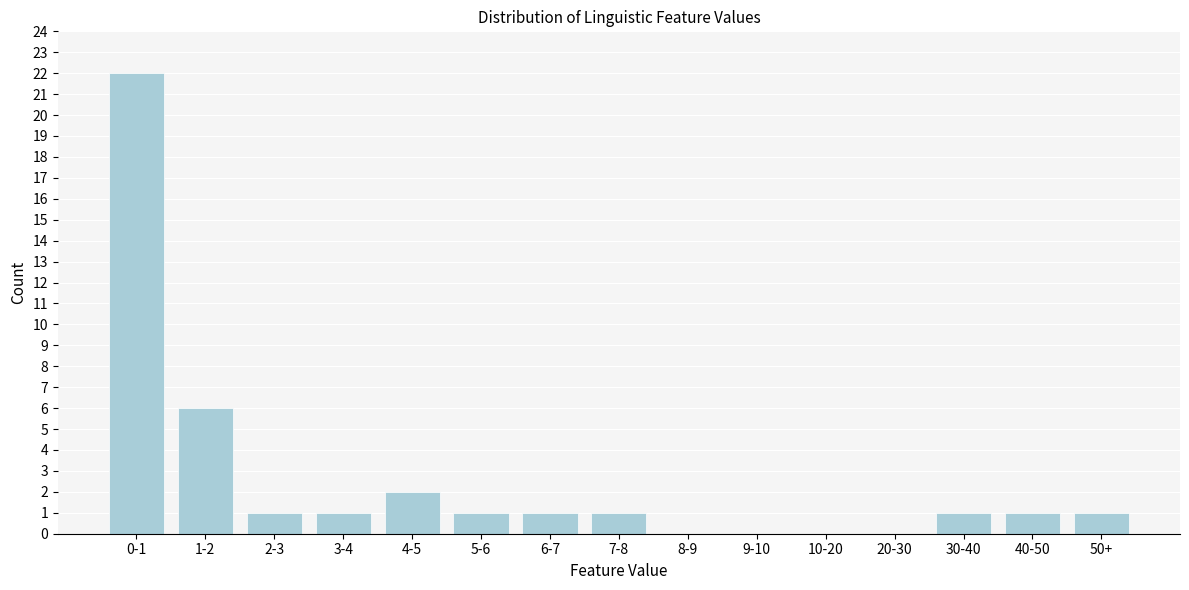

Reading left to right, list all the values displayed in this chart.

0-1=22	1-2=6	2-3=1	3-4=1	4-5=2	5-6=1	6-7=1	7-8=1	8-9=0	9-10=0	10-20=0	20-30=0	30-40=1	40-50=1	50+=1